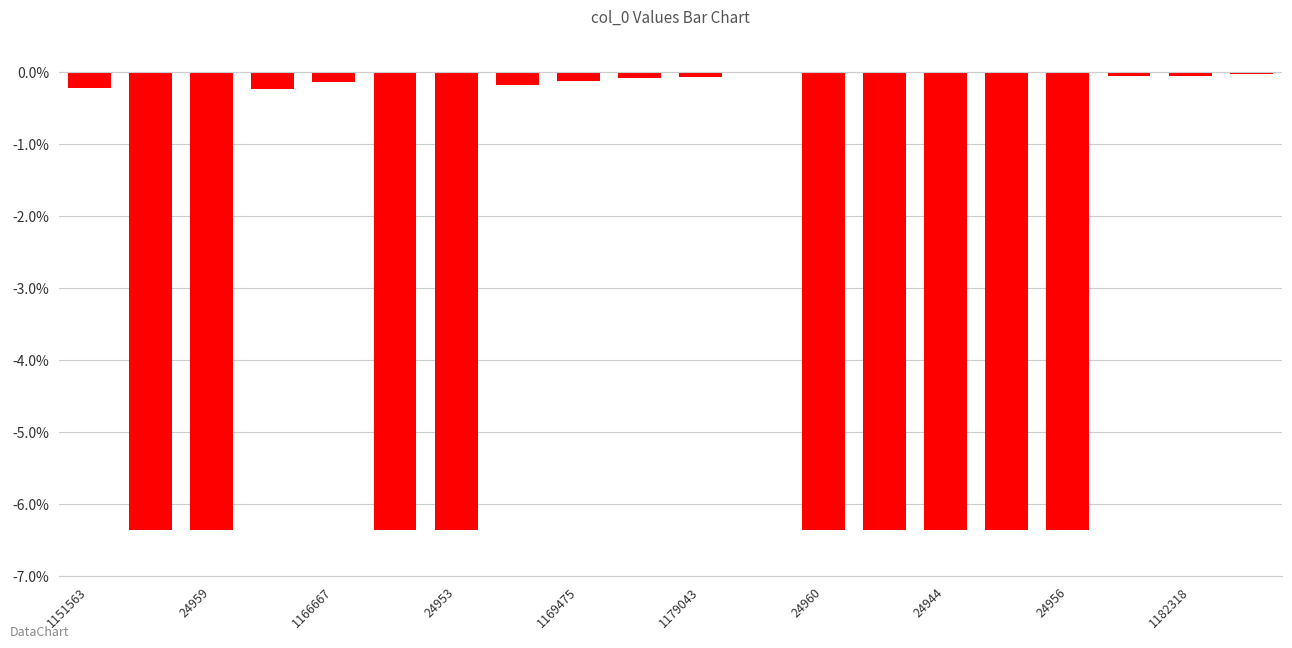

What is the sum of all values?

-58.4